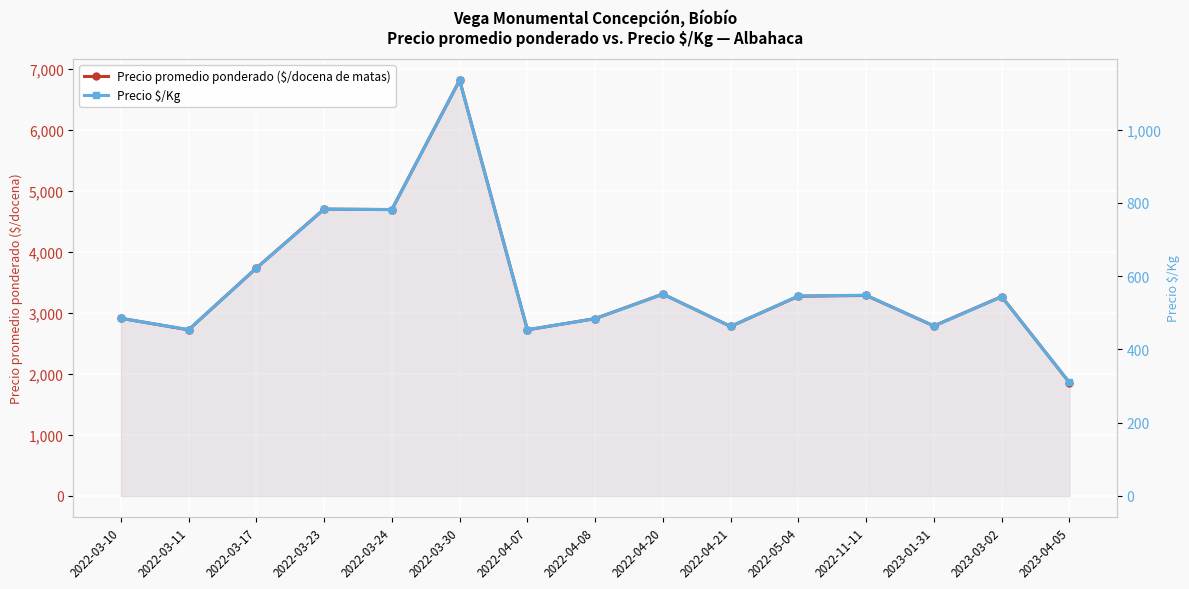

At which category does Precio $/Kg reach its first local peak?

2022-03-23